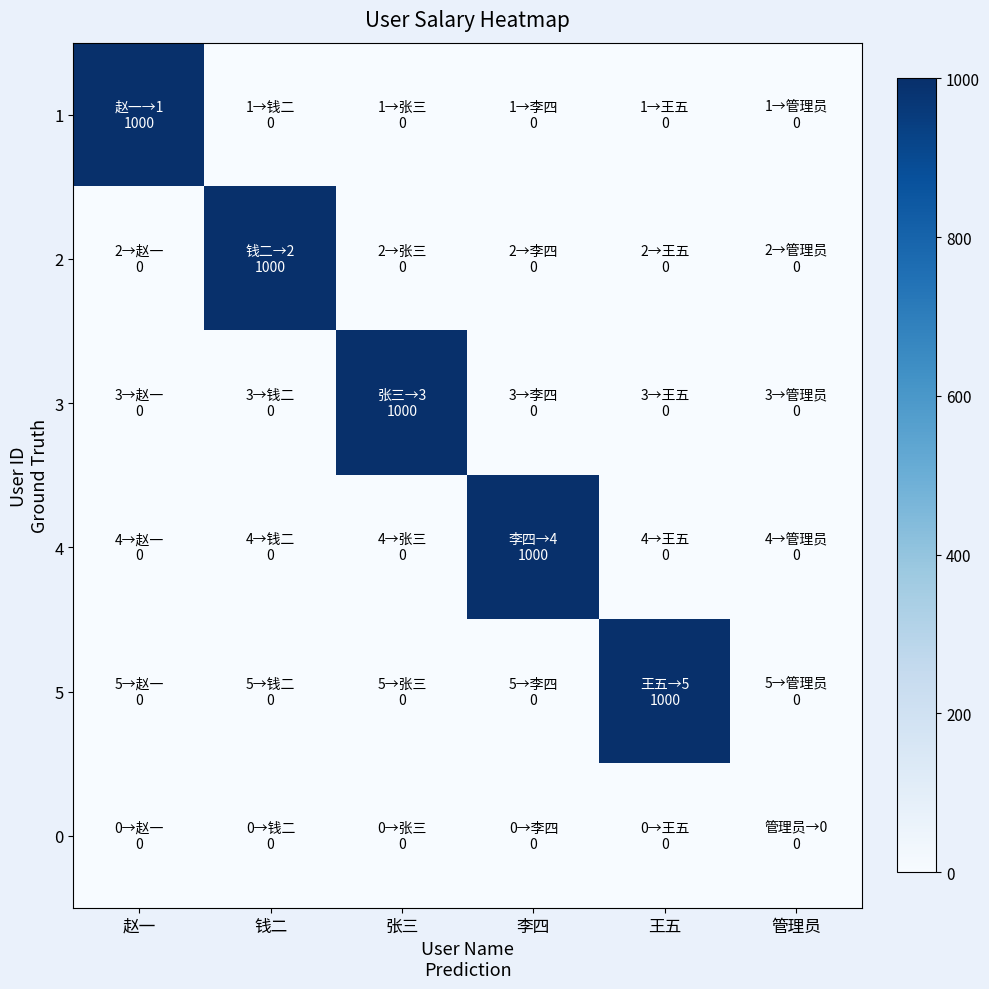

Which series has the largest range (max minus min)?

1